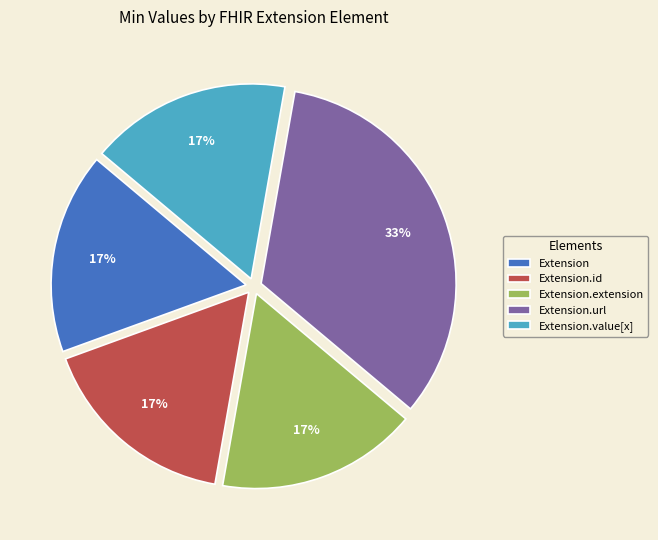

Is it true that Extension.url is 33% of the pie?

True